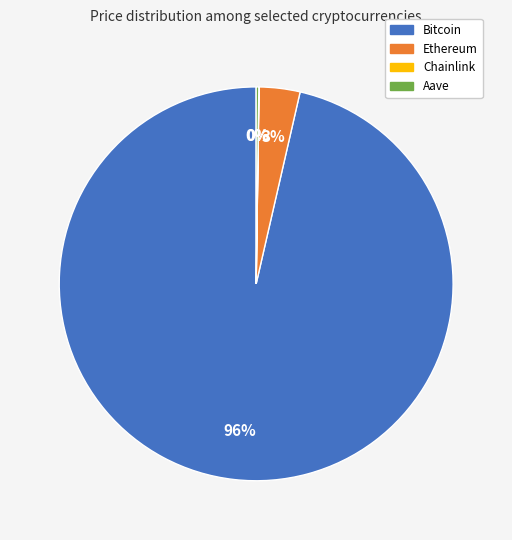

Between Bitcoin and Ethereum, which is larger?

Bitcoin